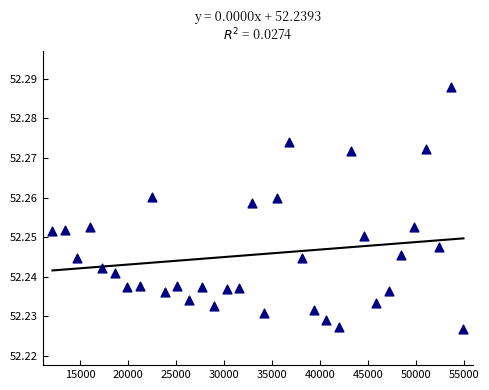

What is the range of X values (max minus min)?

42834.0